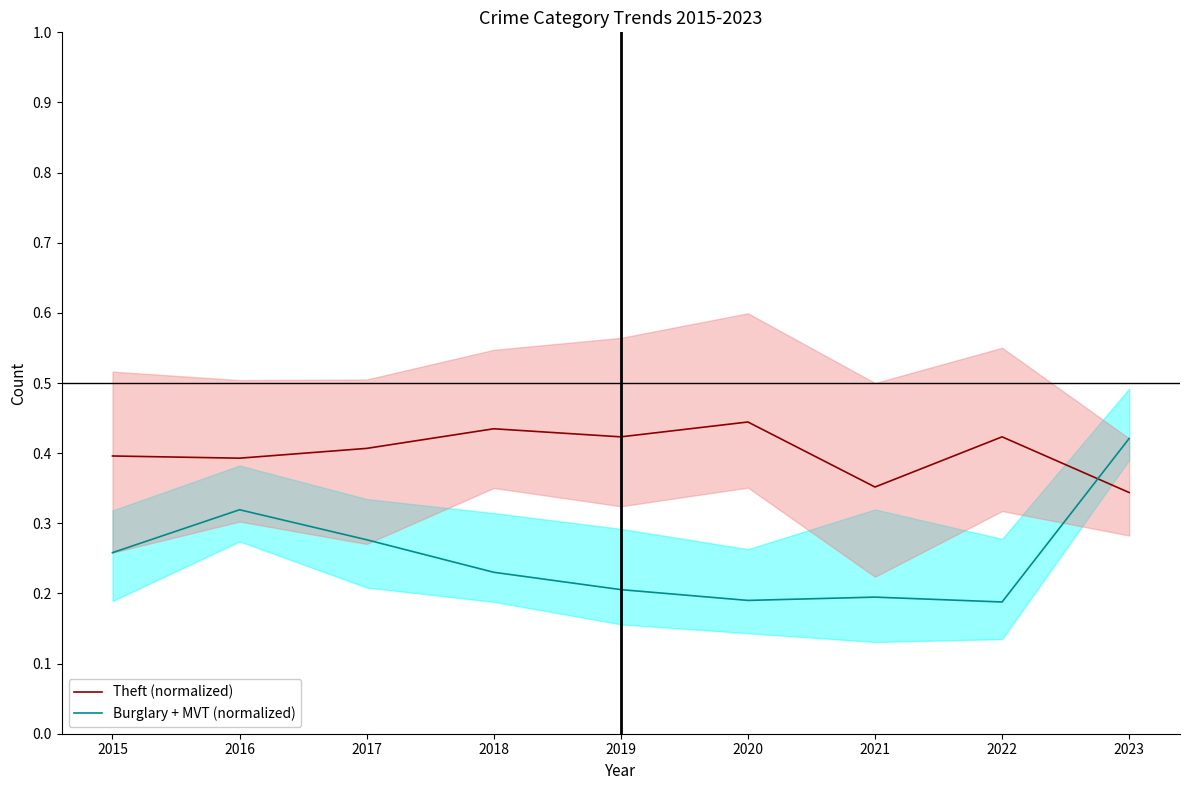

The value of Burglary + MVT (normalized) at 2017 is 0.3. True or false?

True